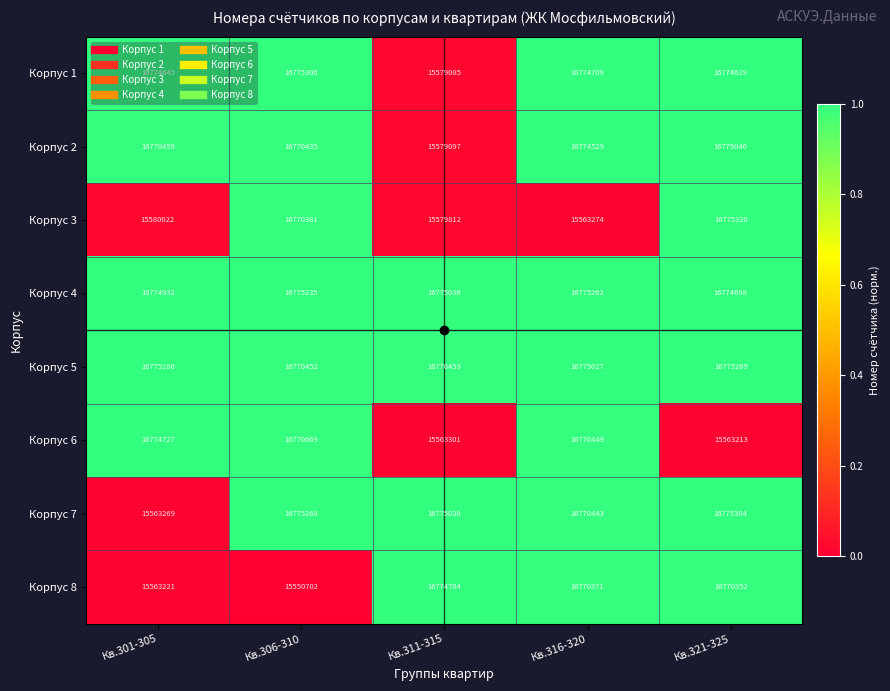

What is the average value of the Корпус 7 series?

16531879